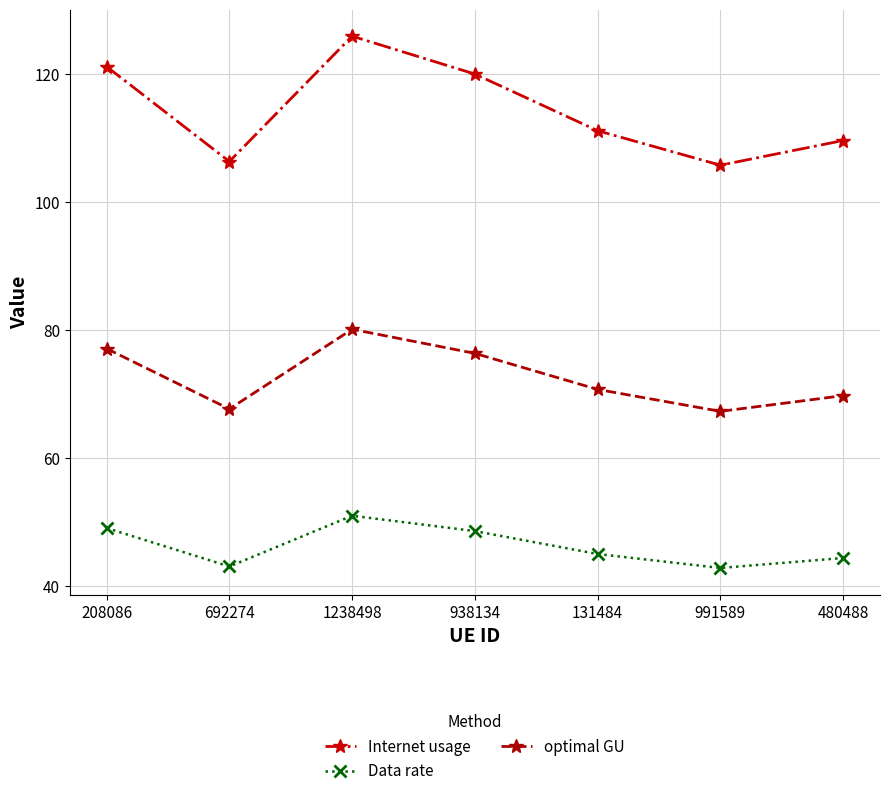

What is the maximum value shown in the chart?

126.0